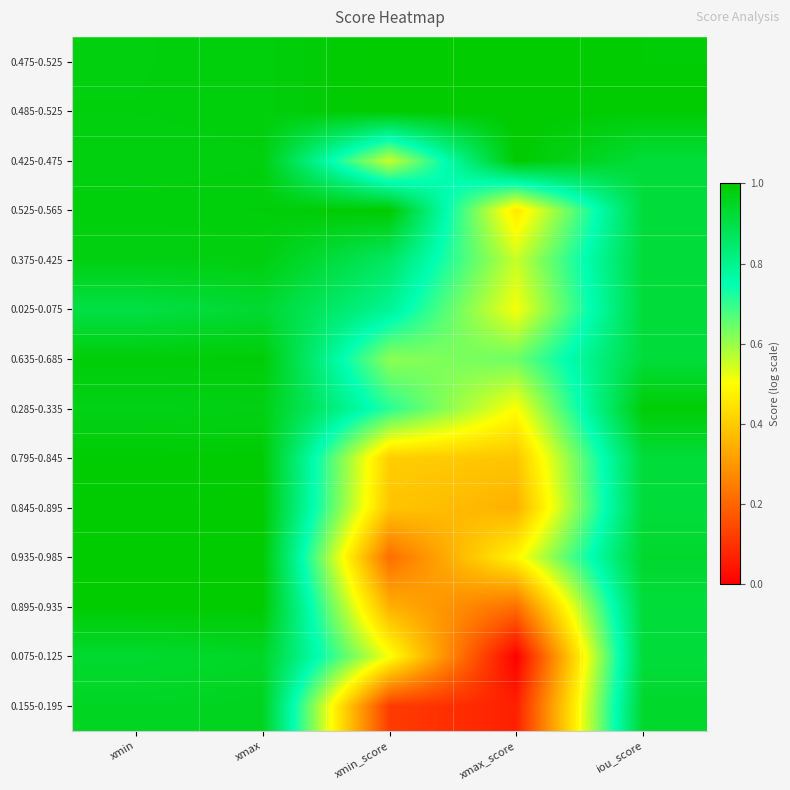

How many distinct data groups are displayed?

14